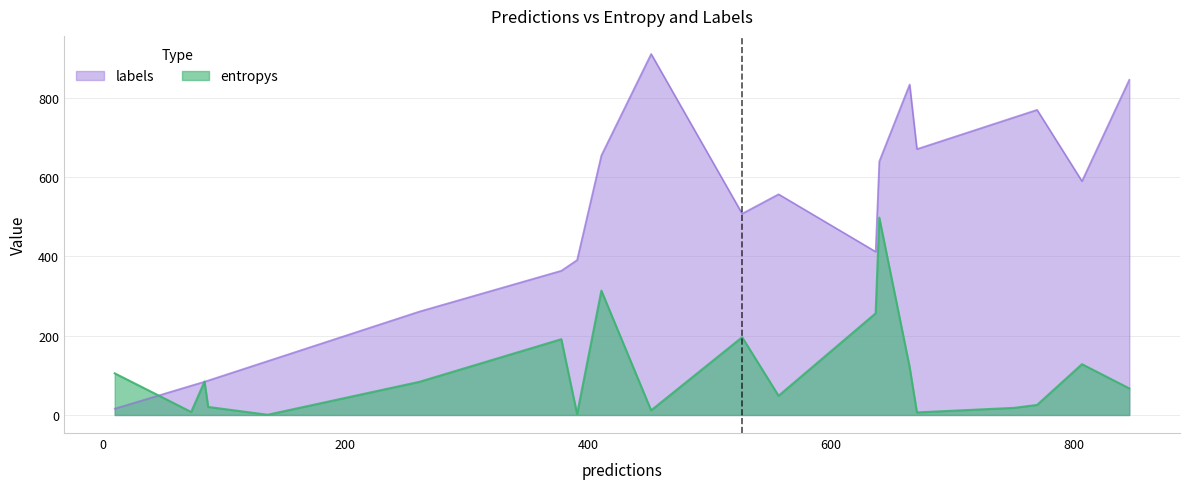

How many distinct data groups are displayed?

2